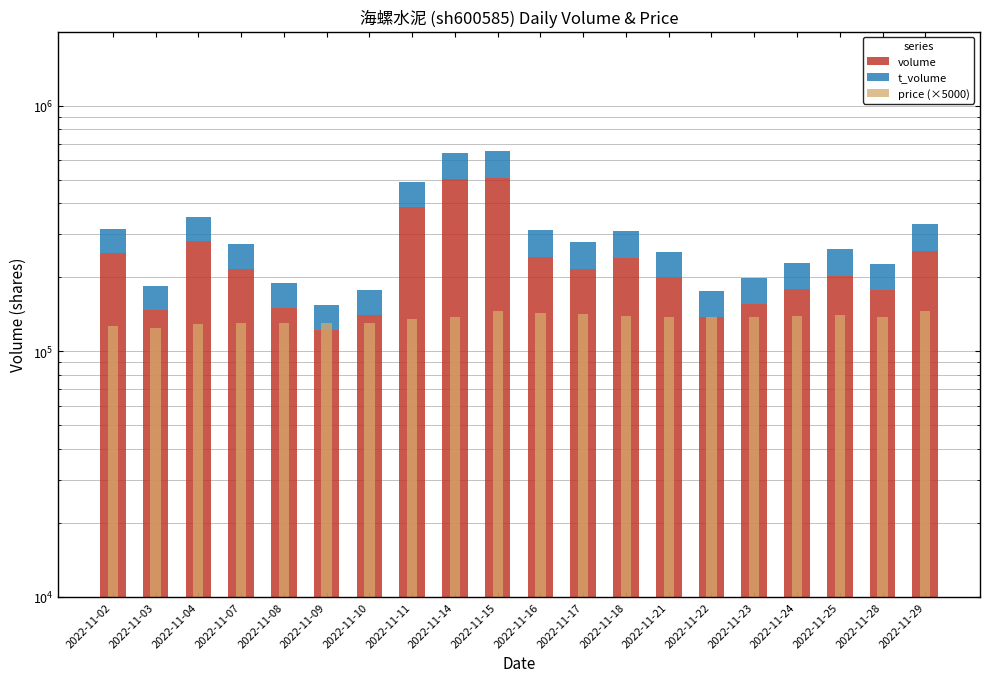

What is the sum of the price (×5000) values at 2022-11-17 and 2022-11-21?

279500.0